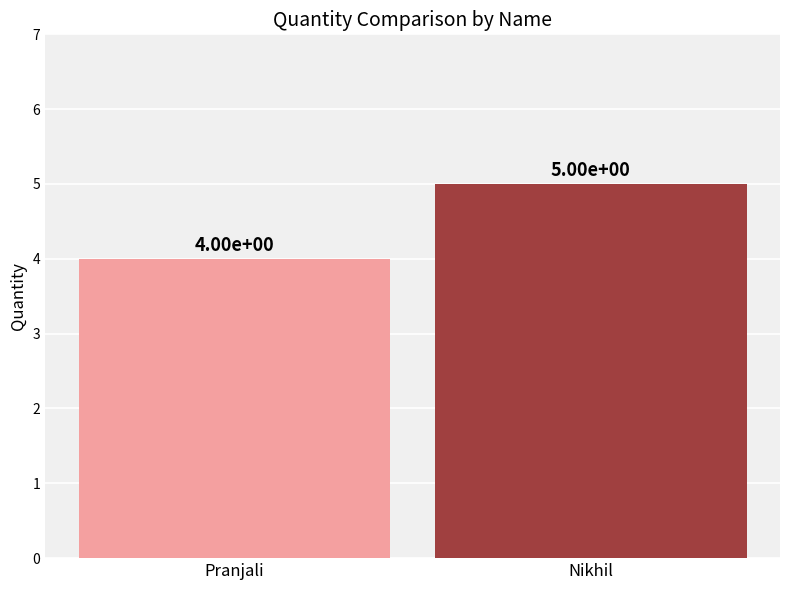

What is the sum of all values?

9